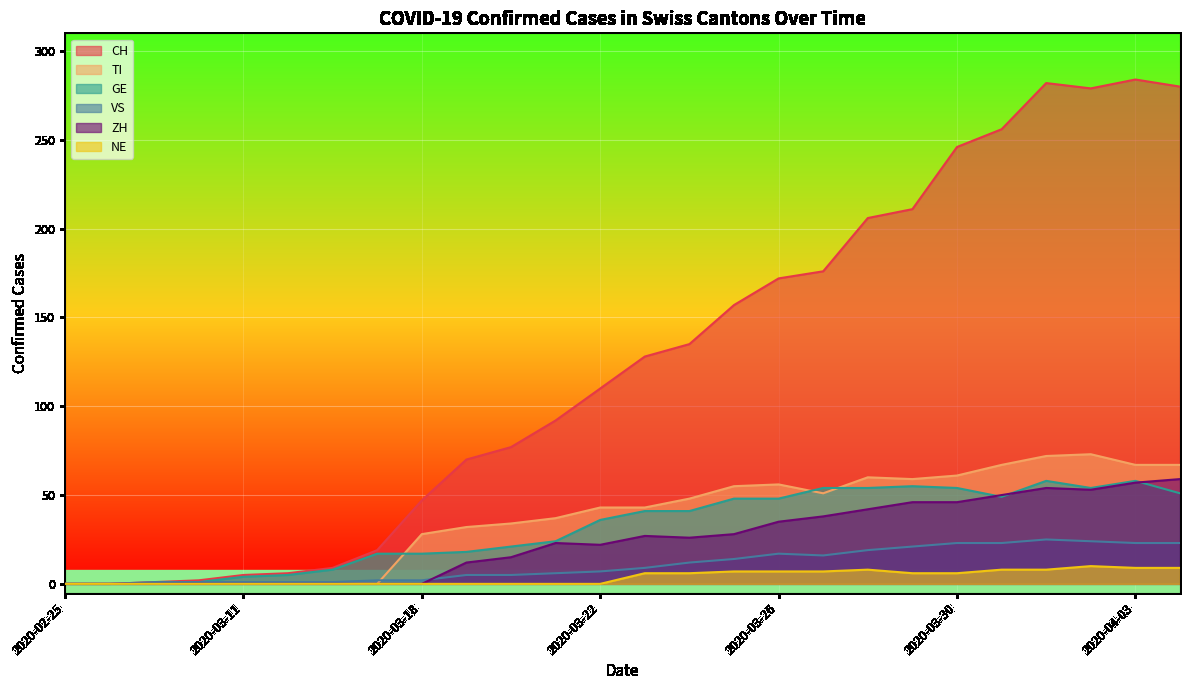

How many values in the GE series exceed 41?

11